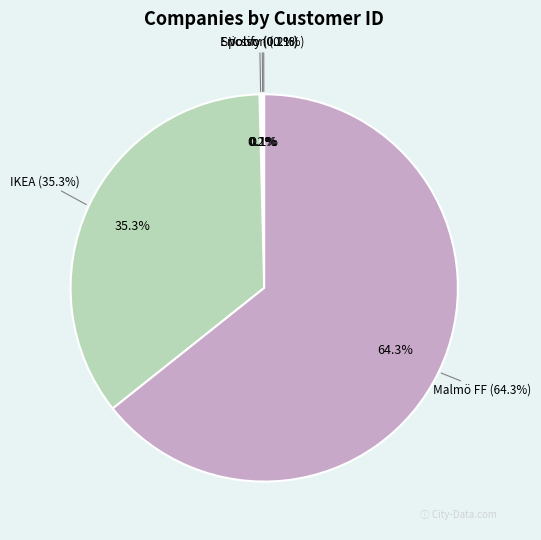

Which has a higher value, IKEA or Ericsson?

IKEA